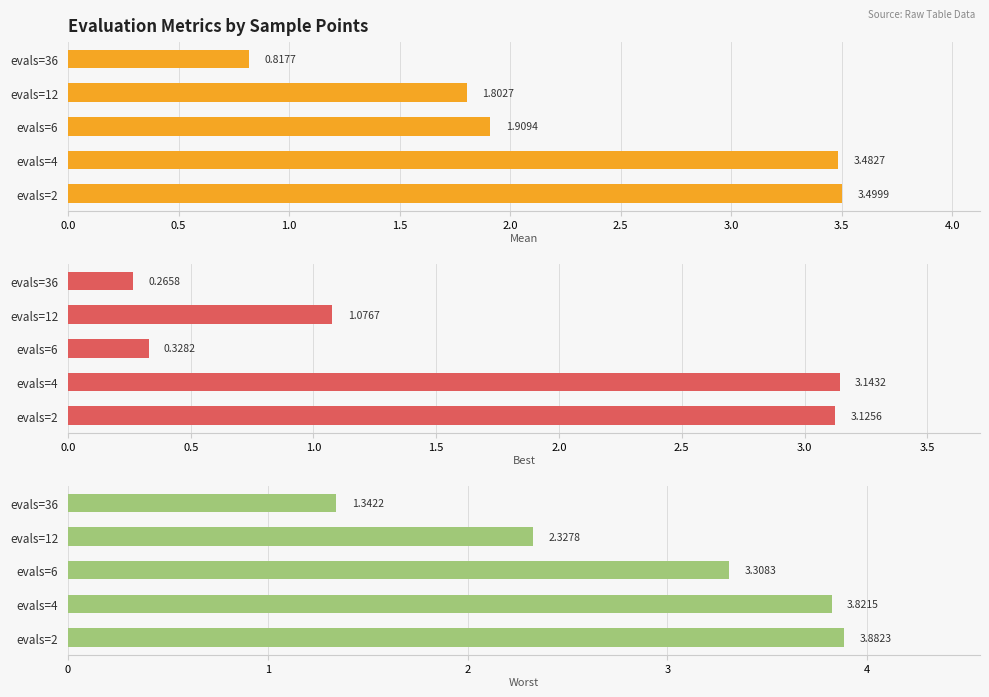

The value of worst at evals=2 is 3.9. True or false?

True